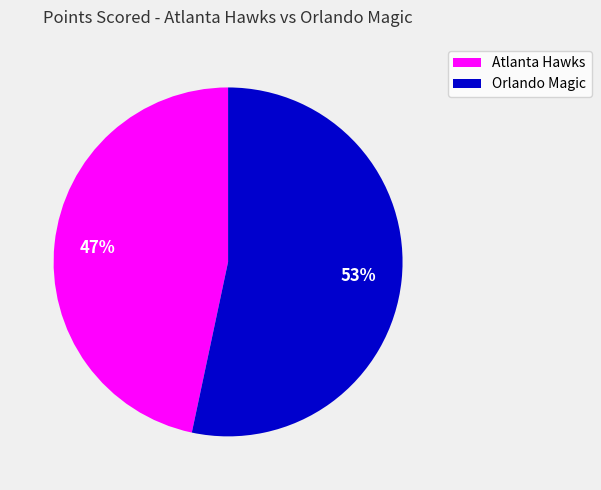

Does any single category account for the majority?

Yes